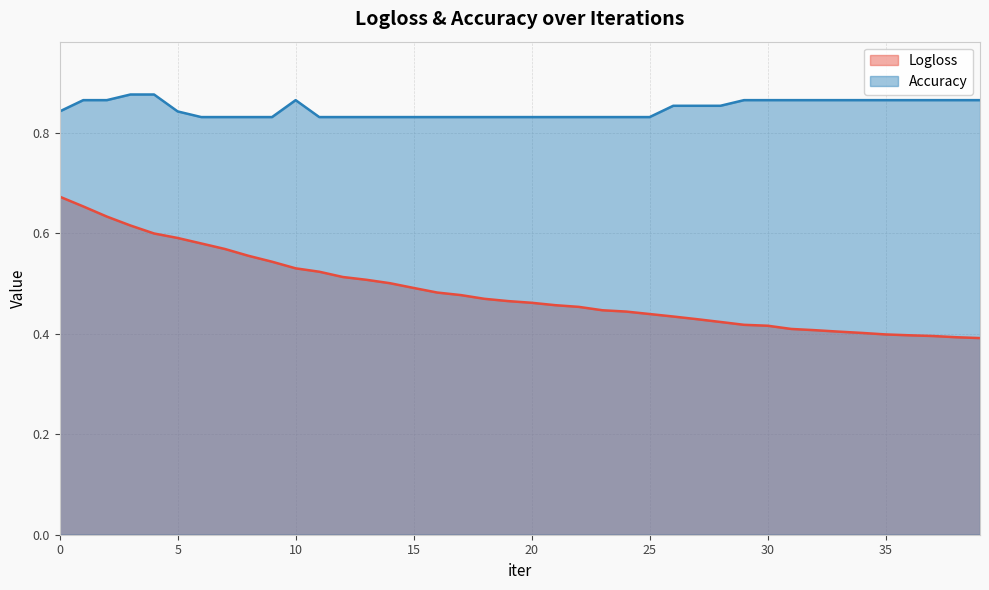

At how many categories does at least one series exceed 0?

40